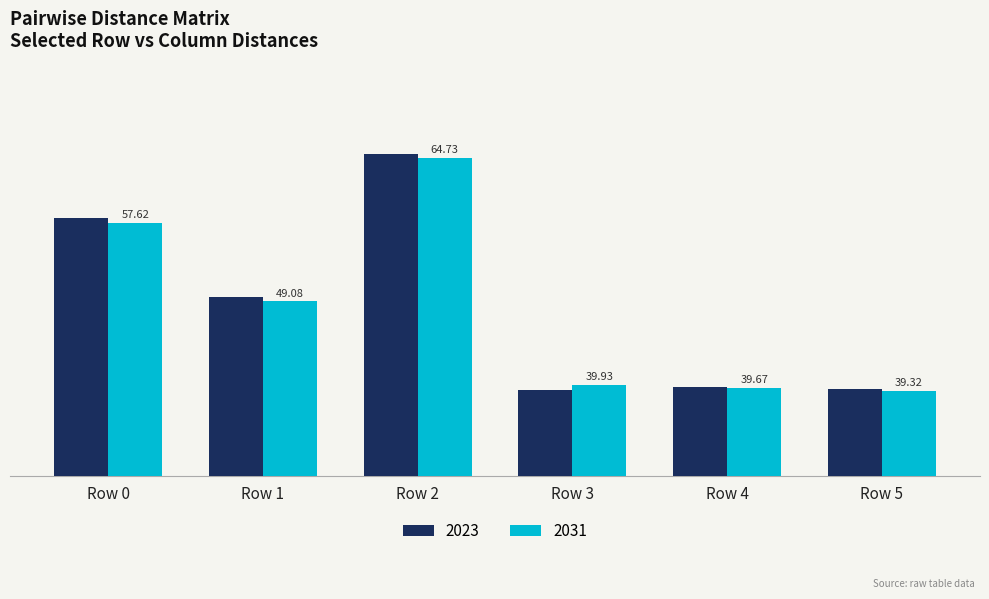

Rank the series by their average value, from highest to lowest.

2023, 2031